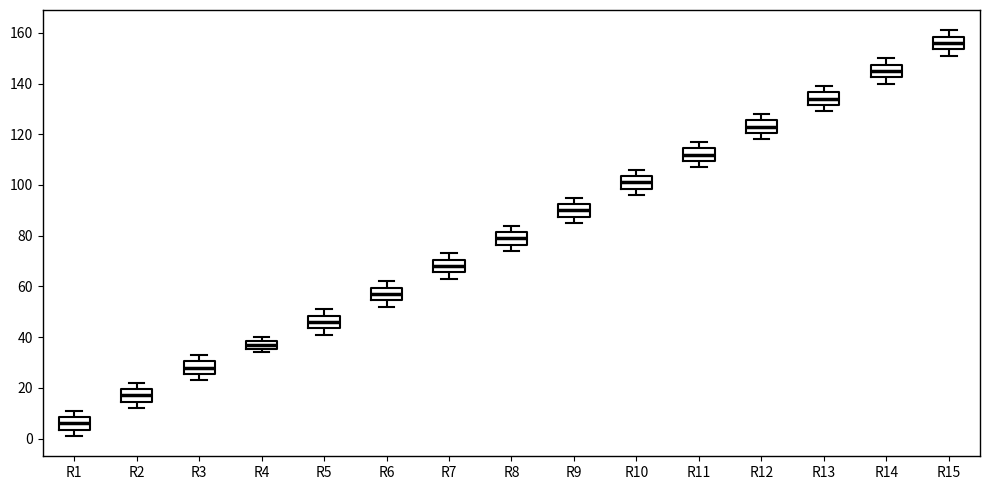

Where is the upper edge of the box for R5 on the y-axis? The values are not printed on the chart, so give them approximately, as read against the axis.

48